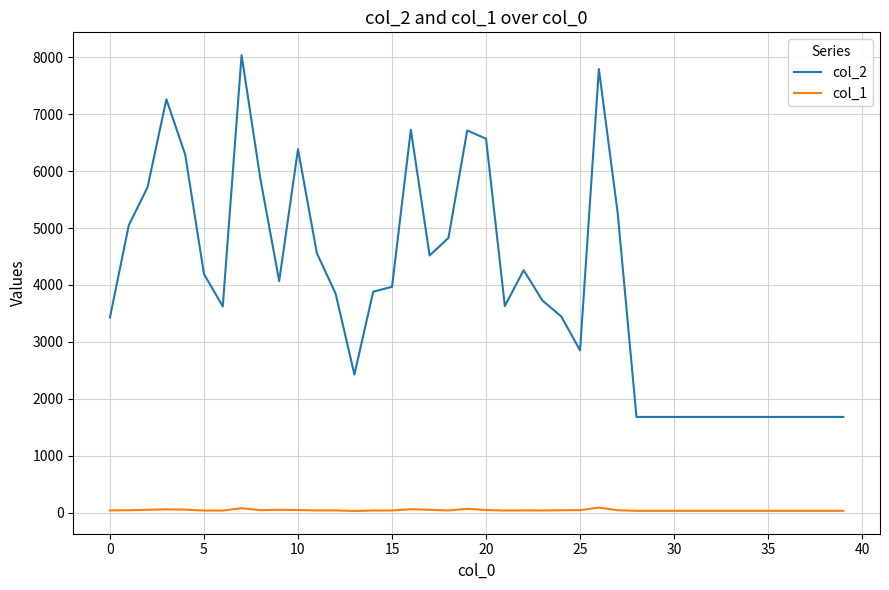

List the series in order of their overall mean, lowest first.

col_1, col_2